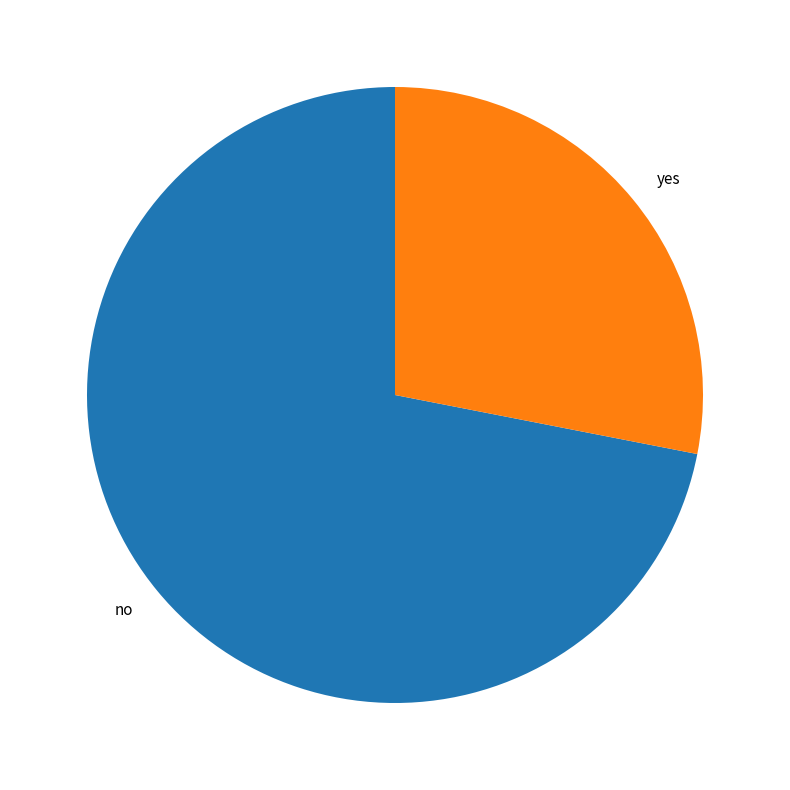

Is there any slice that represents more than half of the pie?

Yes